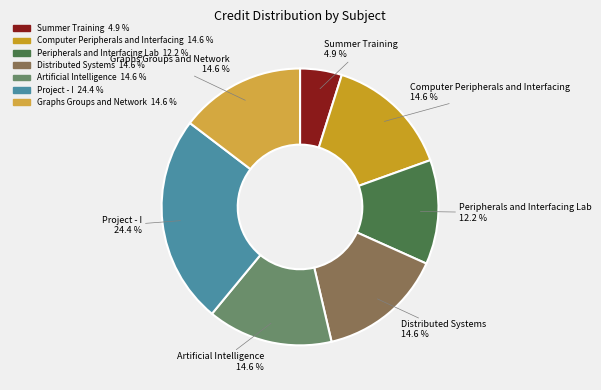

Approximately how many times larger is the value at Computer Peripherals and Interfacing compared to Graphs Groups and Network?

1.0